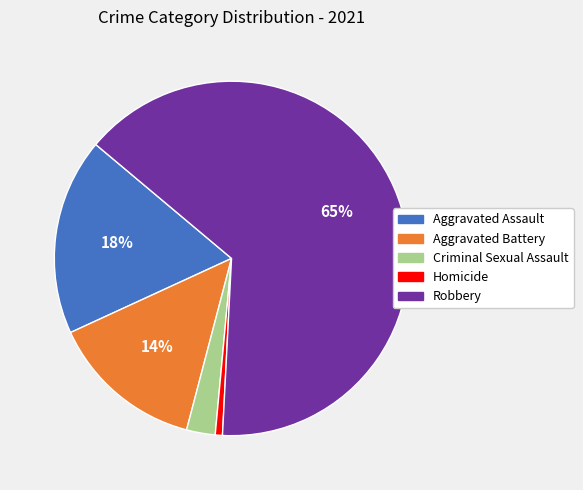

Is there any slice that represents more than half of the pie?

Yes